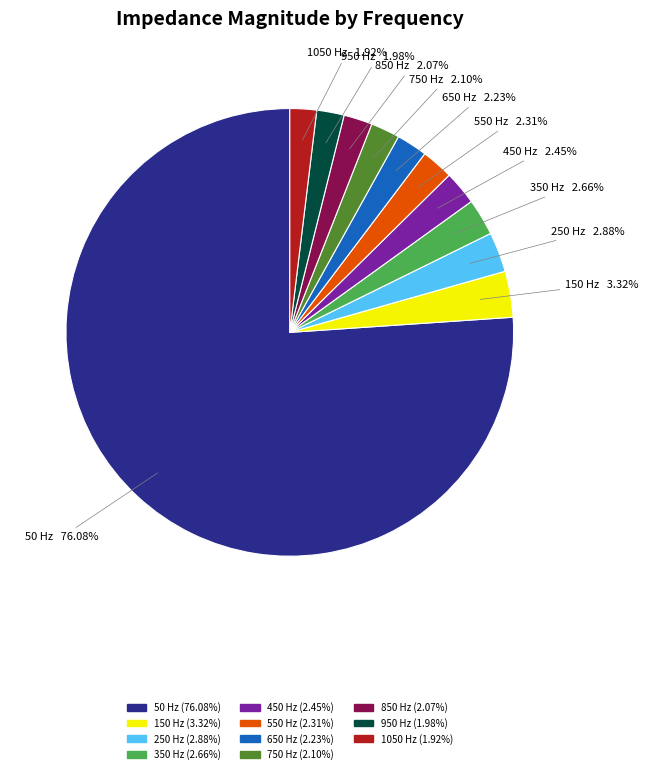

True or false: 850 accounts for 2% of the total.

True